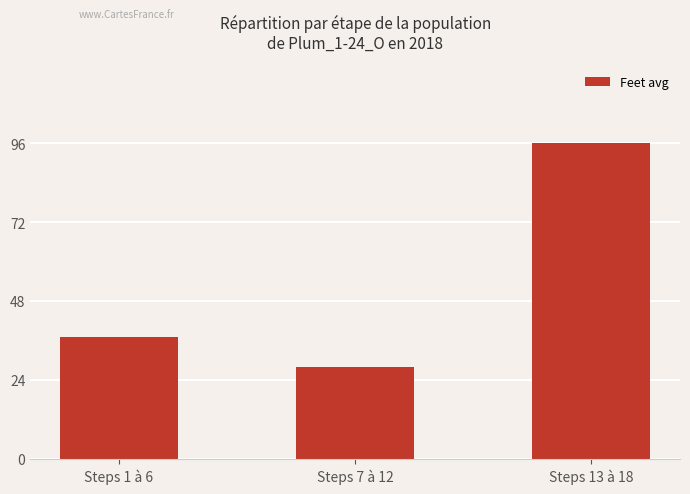

The value at Steps 13 à 18 is 64. True or false?

False